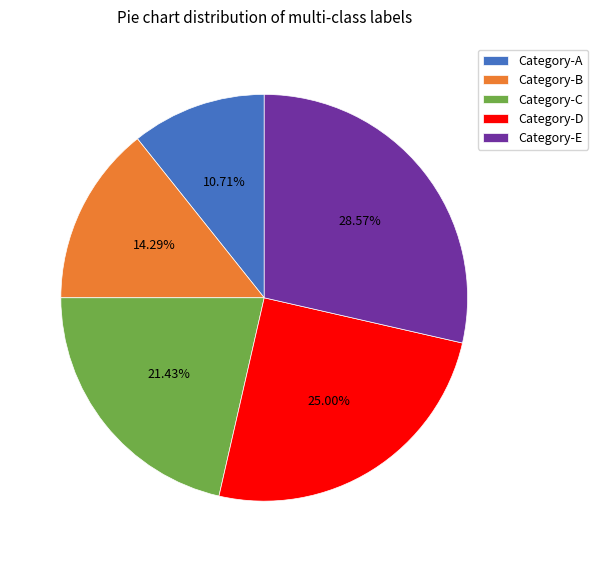

The Category-C slice represents 31% of the pie. True or false?

False